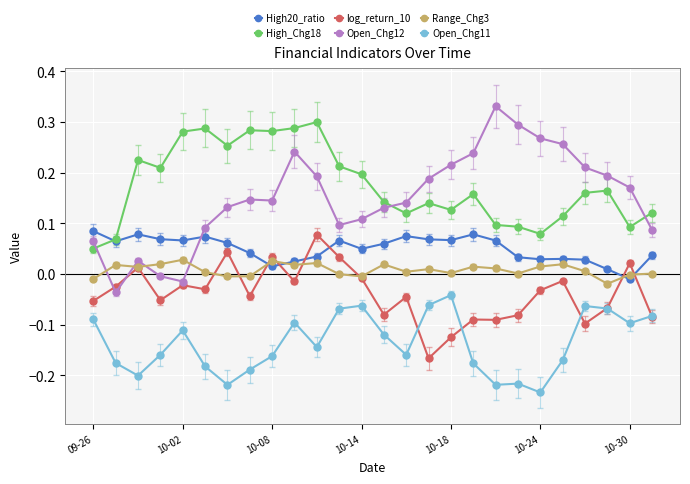

After their last crossing, which series has the higher values: Open_Chg12 or Range_Chg3?

Open_Chg12